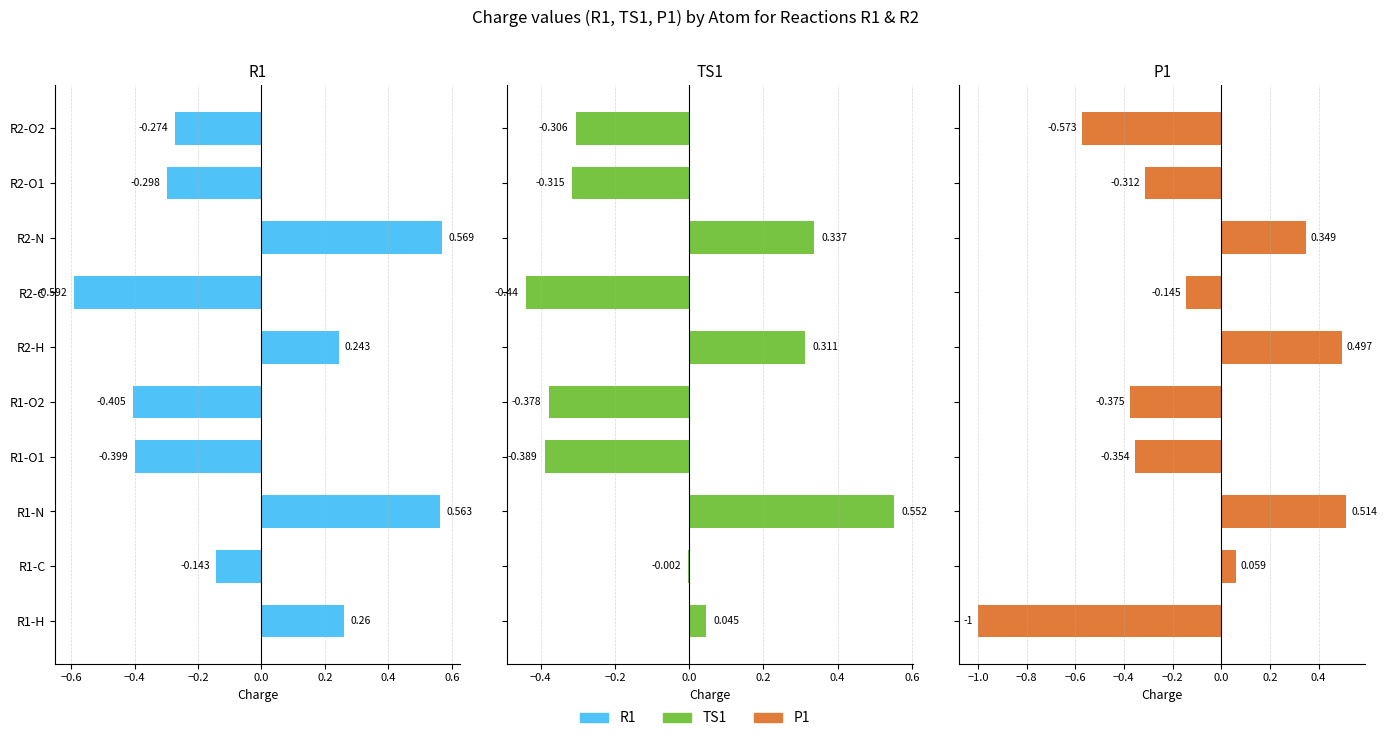

How many values in the R1 series are below 0?

6